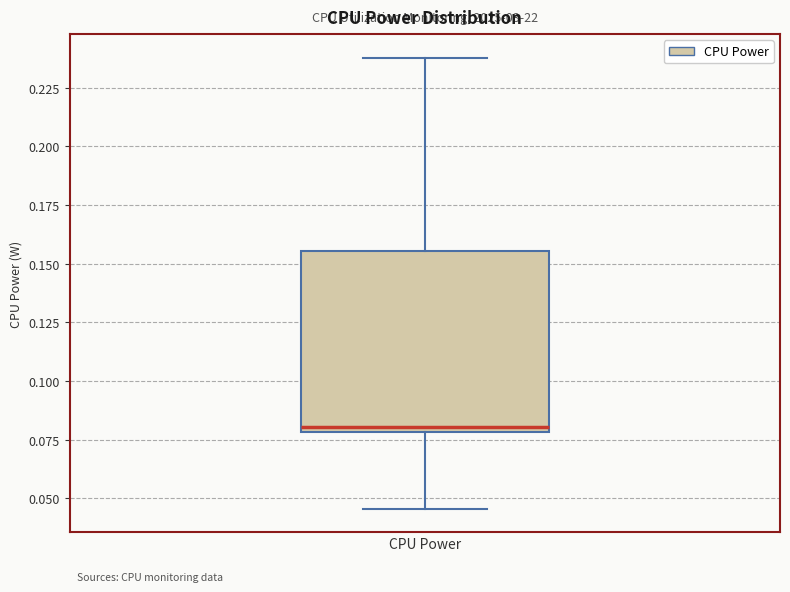

Where does the lower whisker of the box for CPU Power end on the y-axis? The values are not printed on the chart, so give them approximately, as read against the axis.

0.045